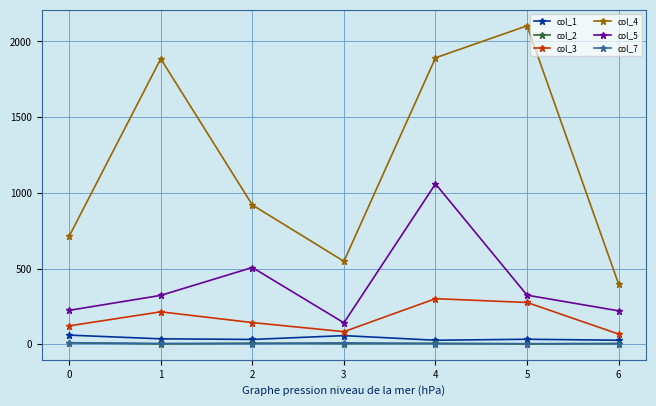

What is the smallest value displayed?

3.2